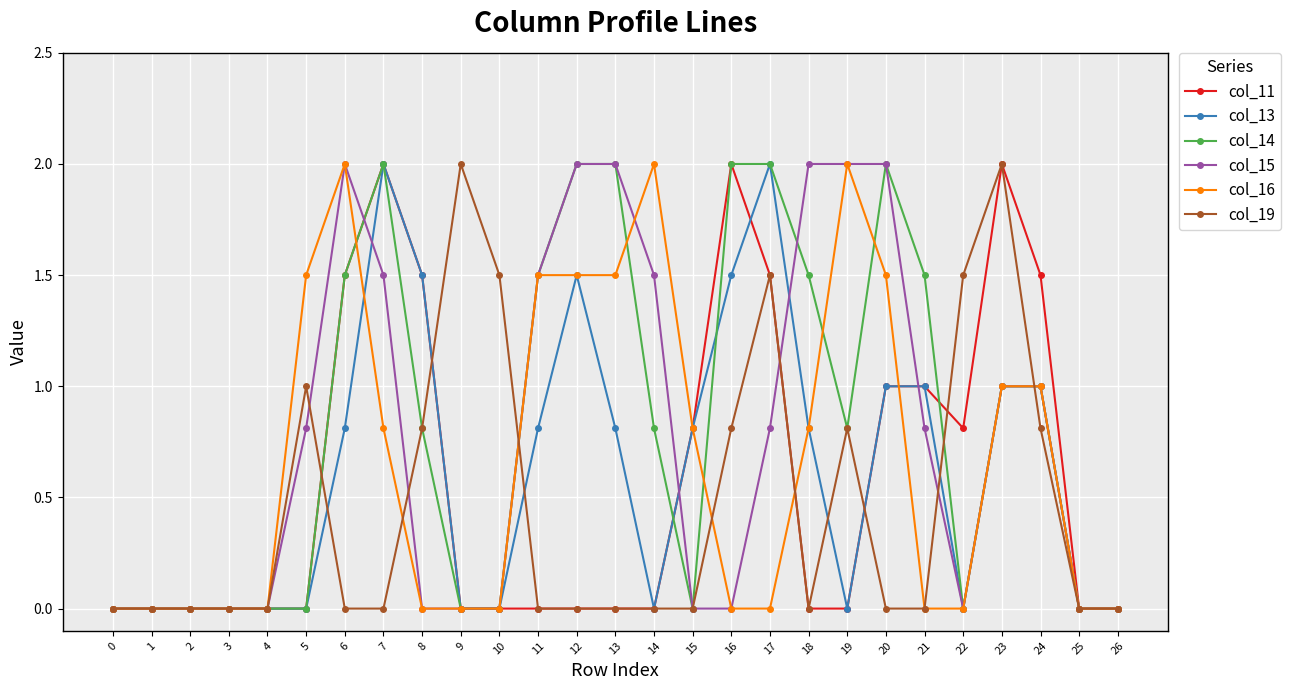

Is this an area chart (filled region under the line)?

No